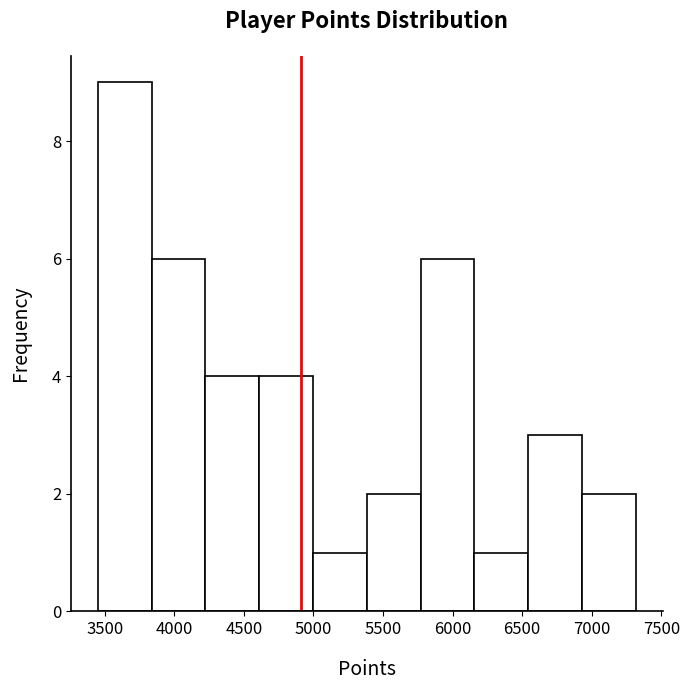

Reading left to right, list every bar in this chart as the range it spans on the x-axis followed by its height. Neither the bar edges nor the heights are printed on the chart, so give them approximately, as read against the axes.

3450 to 3850: 9
3850 to 4200: 6
4200 to 4600: 4
4600 to 5000: 4
5000 to 5400: 1
5400 to 5750: 2
5750 to 6150: 6
6150 to 6550: 1
6550 to 6950: 3
6950 to 7300: 2